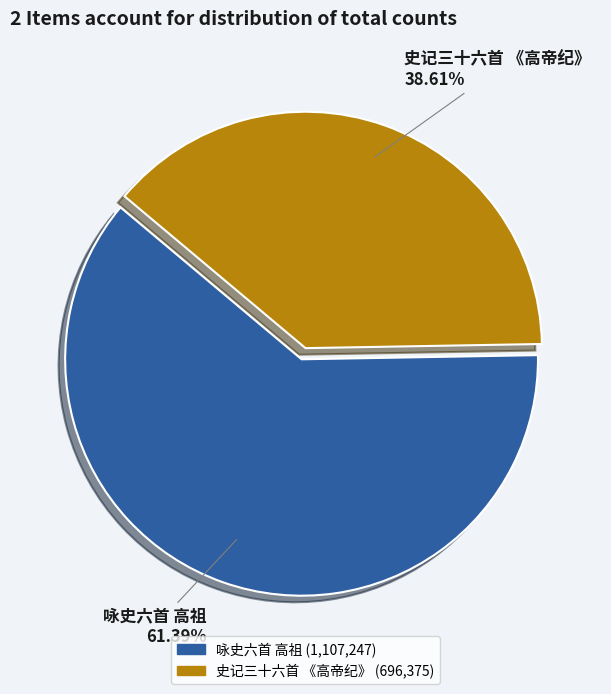

True or false: 咏史六首 高祖 accounts for 71% of the total.

False